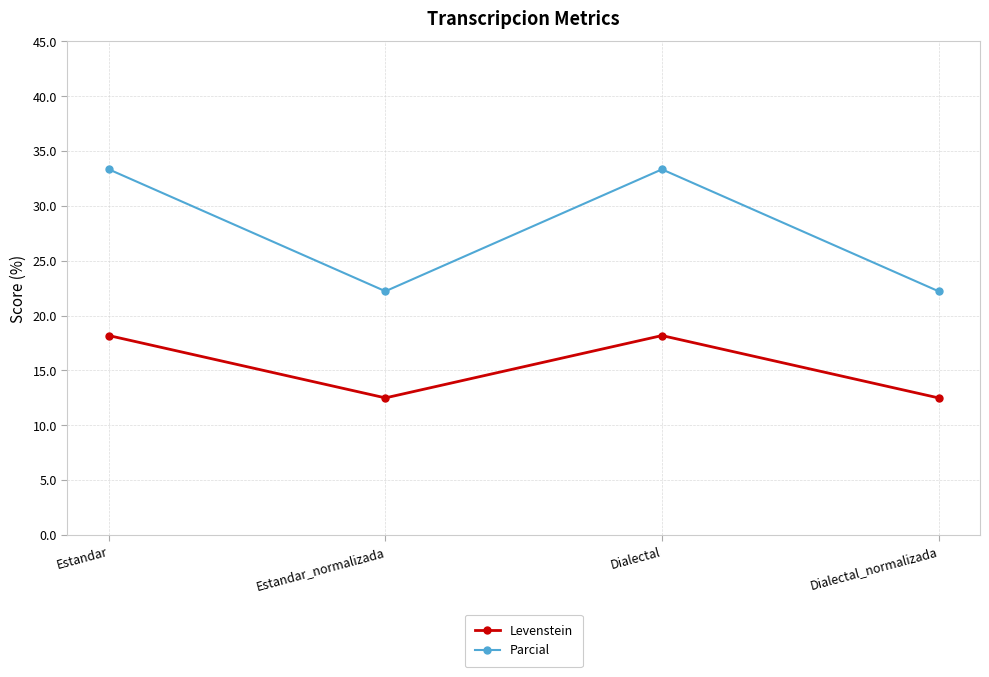

How many interior local peaks does the Levenstein series have?

1